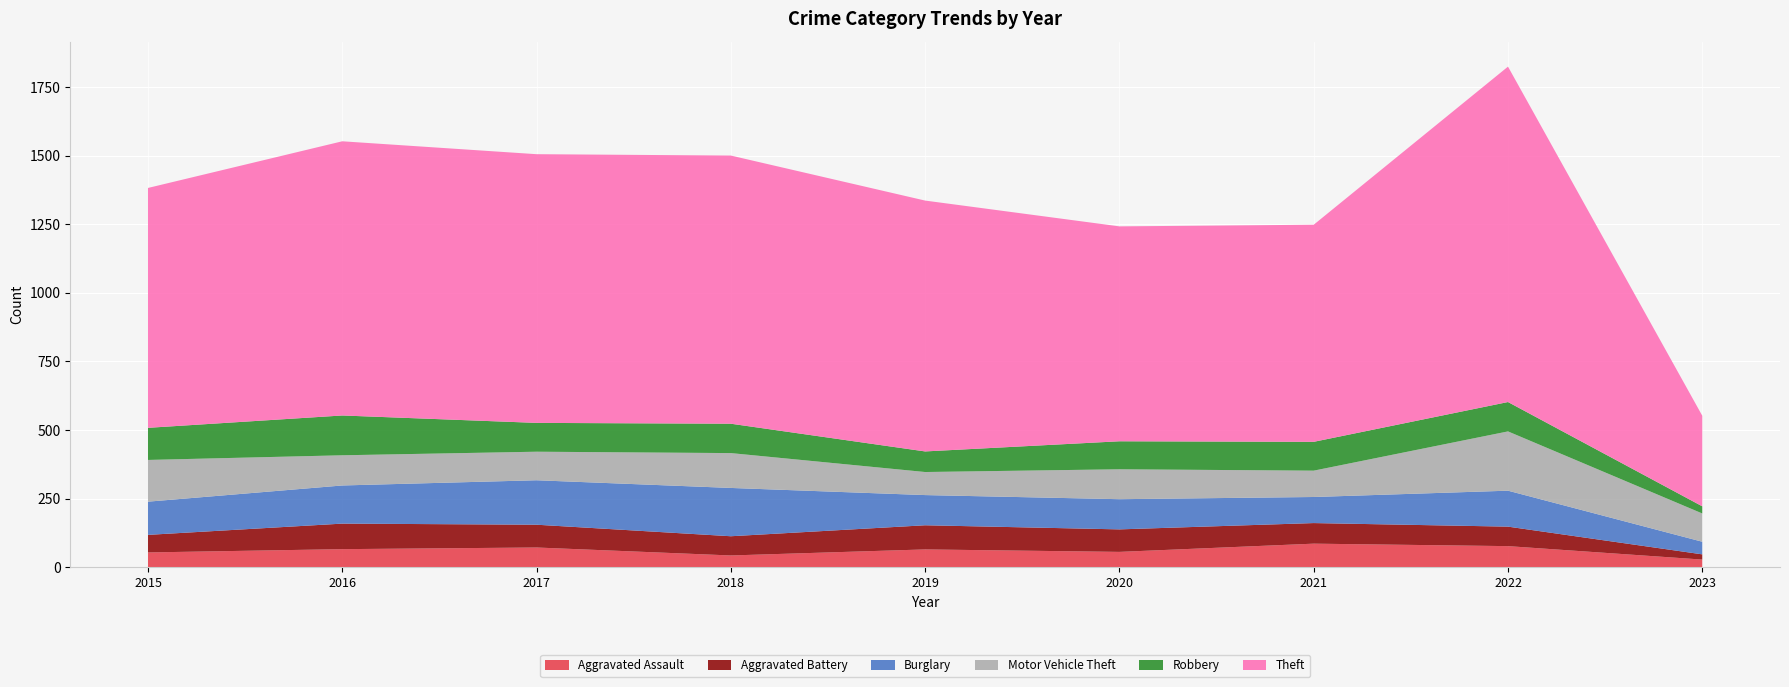

Reading left to right, what are all the values shown in this chart?

Aggravated Assault: 54	66	72	43	65	56	86	77	28
Aggravated Battery: 64	93	83	70	88	82	75	71	19
Burglary: 121	139	162	176	110	110	95	131	46
Motor Vehicle Theft: 152	110	104	127	84	109	96	216	103
Robbery: 117	145	105	107	75	102	105	107	26
Theft: 874	999	979	977	914	783	791	1222	330